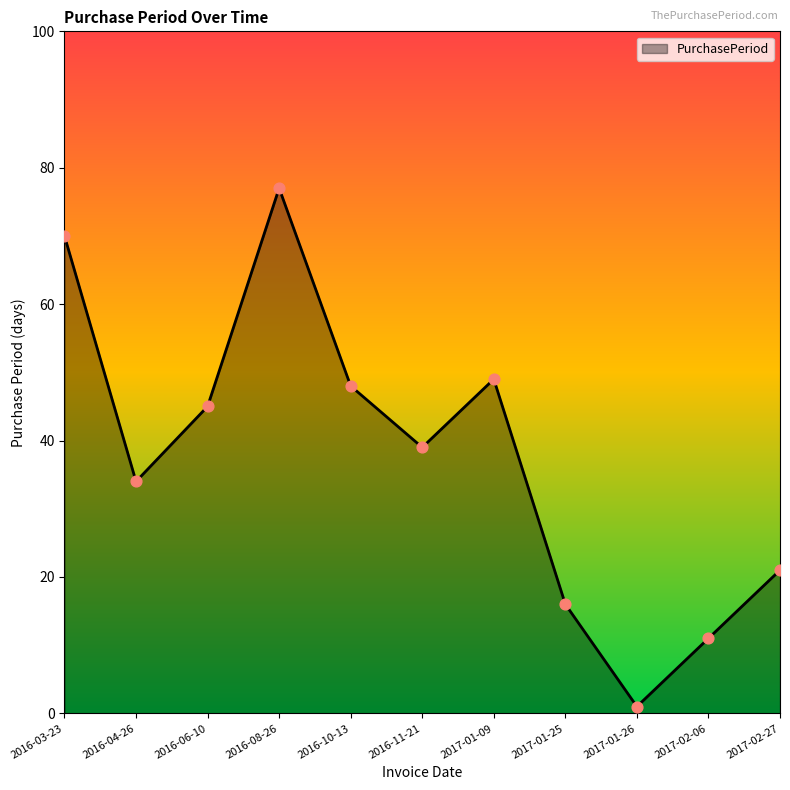

What is the change in value from 2016-04-26 to 2017-01-25?

-18